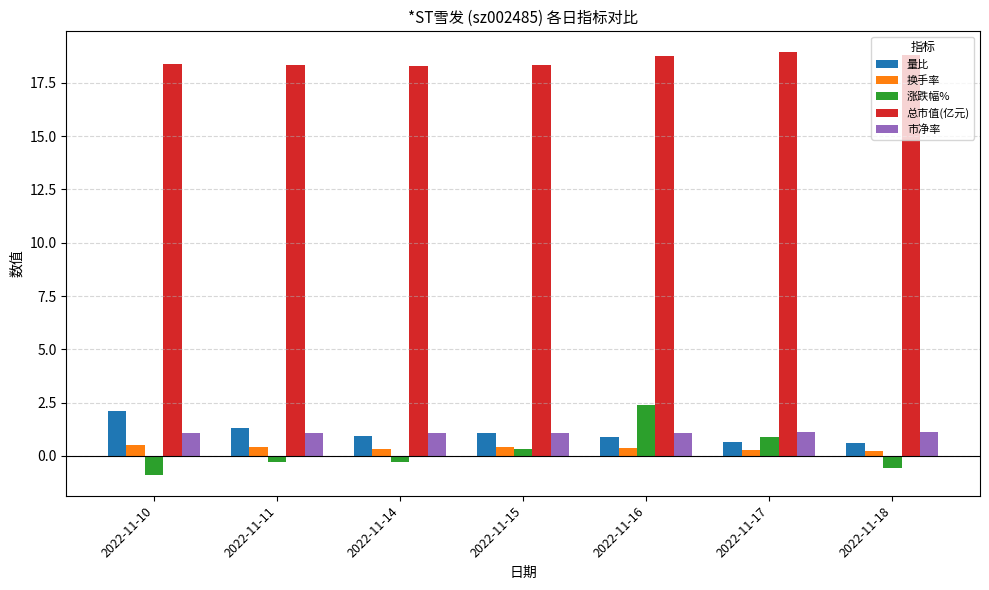

What is the spread (max minus min) of values at 2022-11-10?

19.3